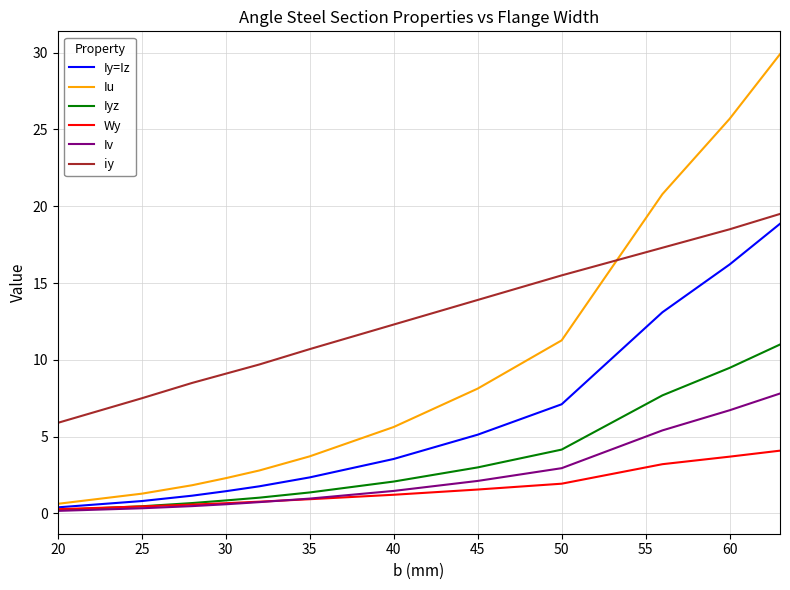

True or false: Wy and iy intersect in this chart.

False